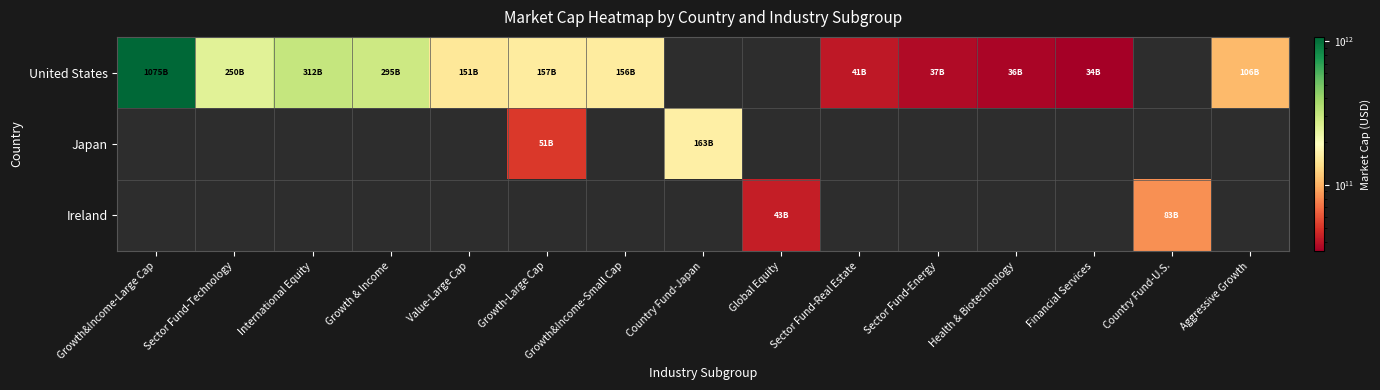

At which category does the chart reach its minimum across all series?

Financial Services